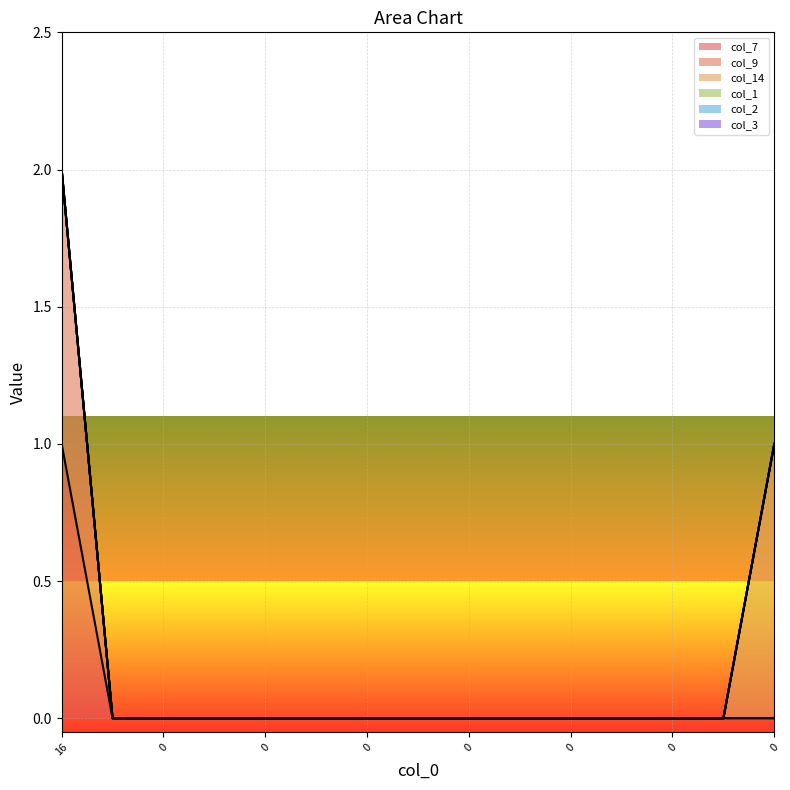

How many data points does each series have?

15